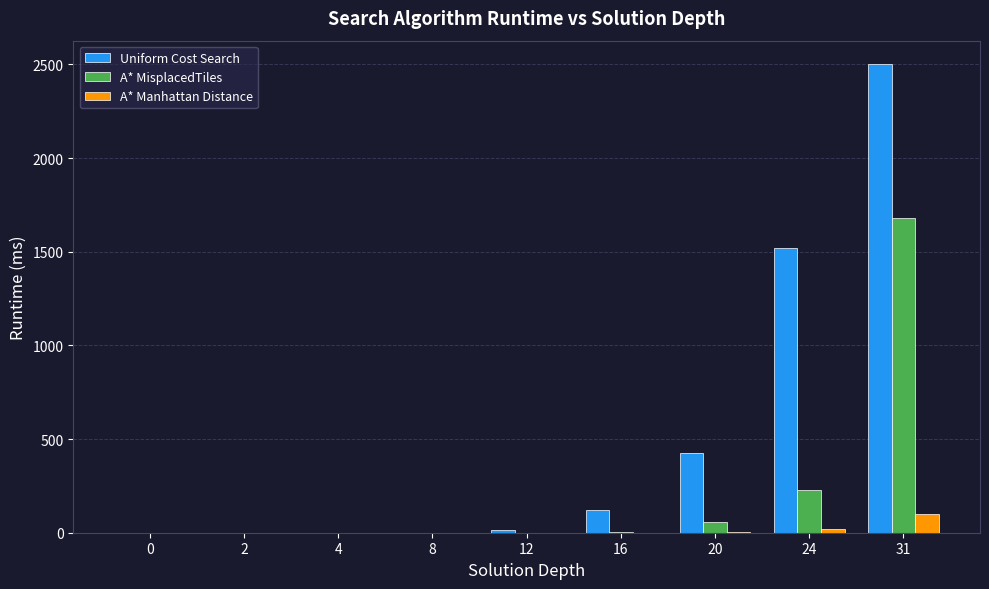

How many data points does each series have?

9